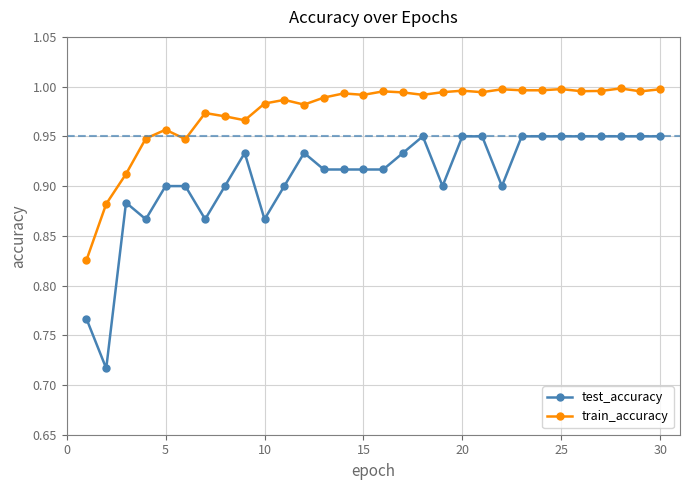

How many test_accuracy values are between 0 and 1?

30